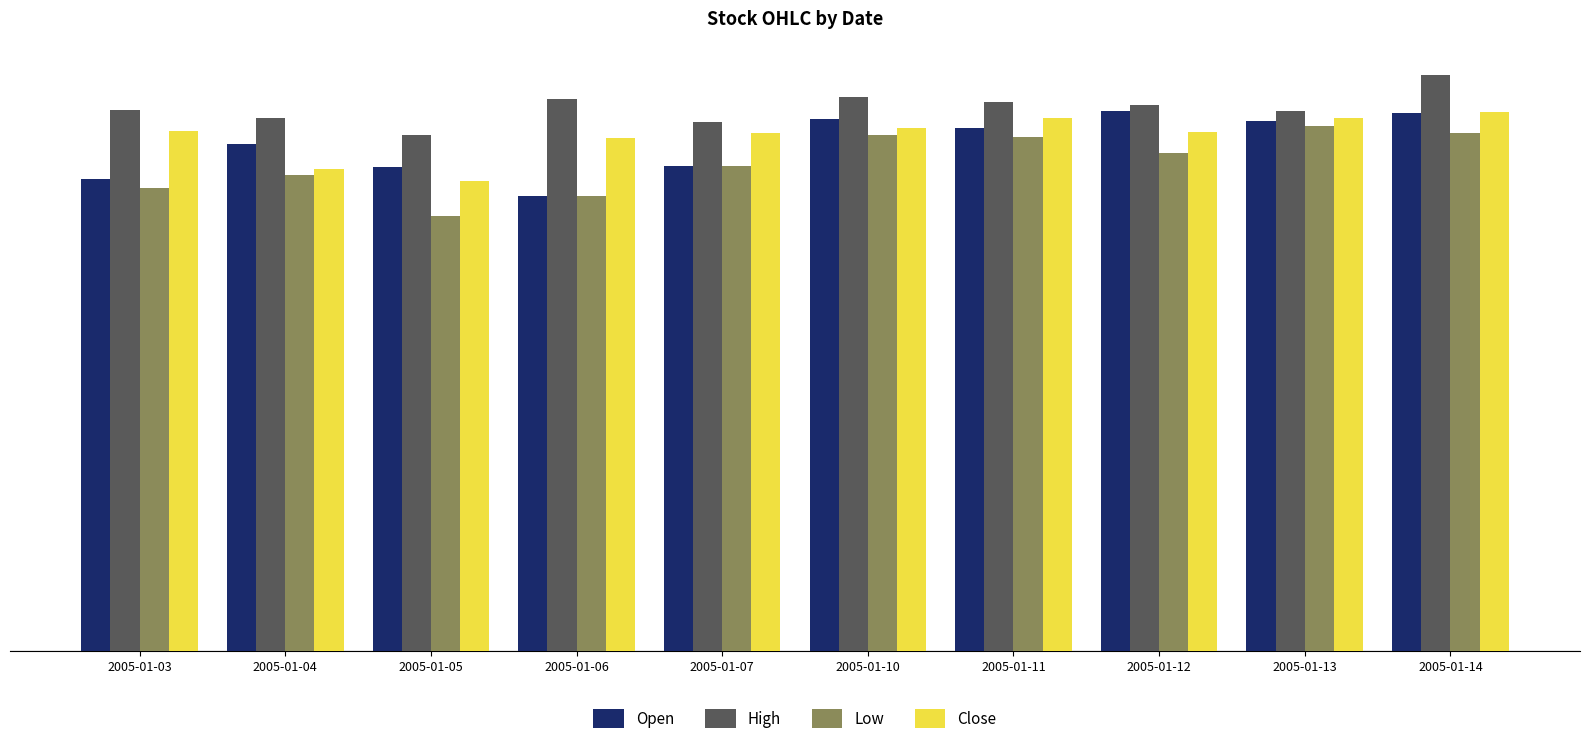

What is the total value across all series at 2005-01-14?

62.1